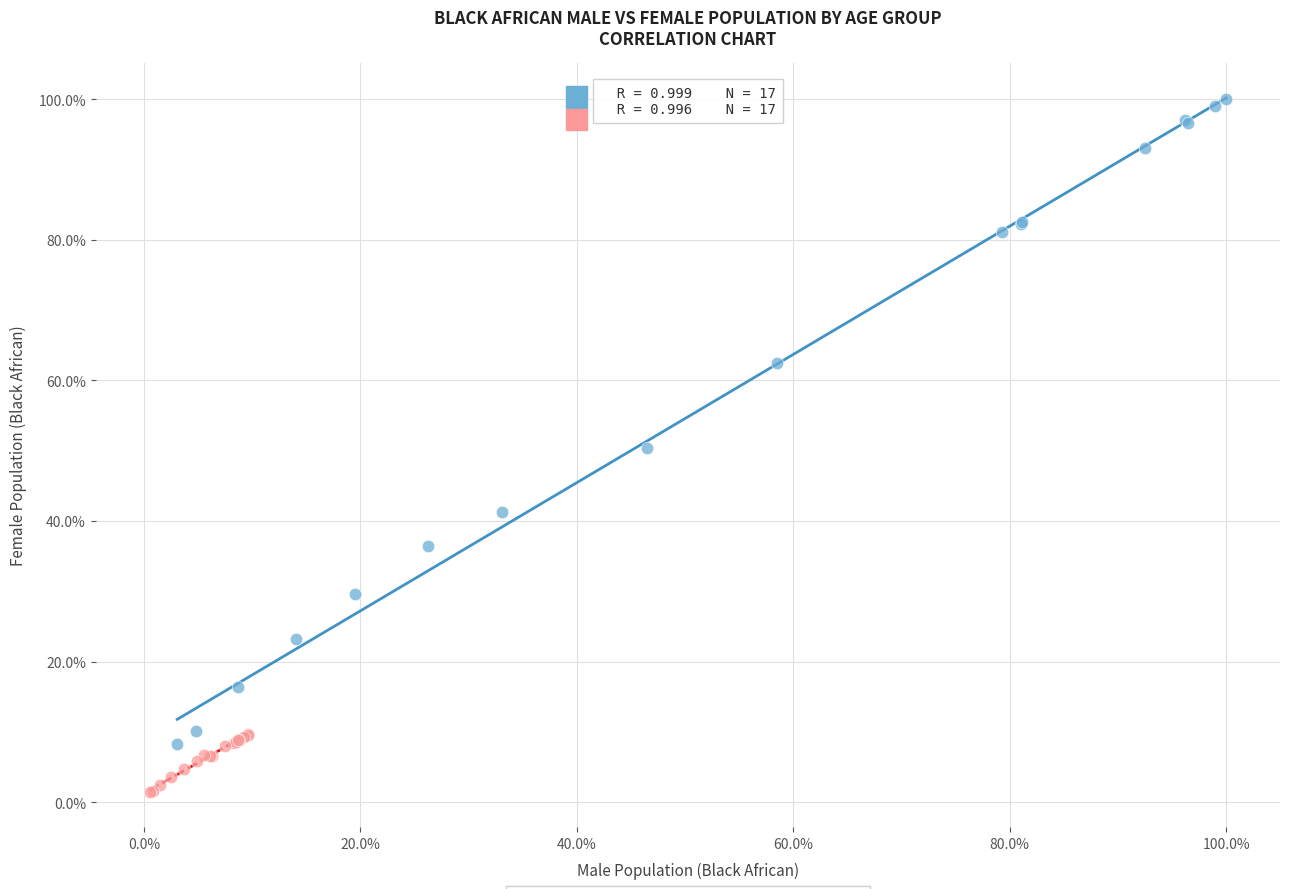

What are all the series names shown in the legend?

Male (Black African), Female (Coloured)